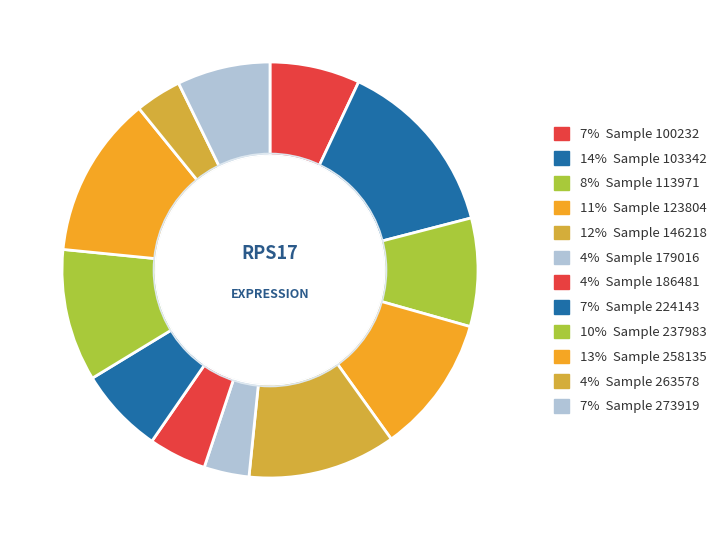

Rank the categories by value from lowest to highest.

179016, 263578, 186481, 224143, 100232, 273919, 113971, 237983, 123804, 146218, 258135, 103342